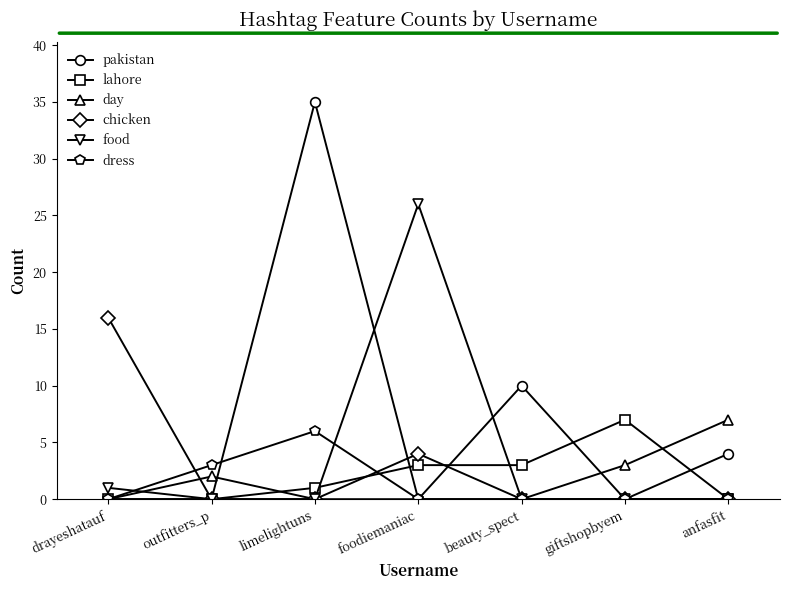

Does the chart have visible grid lines?

No